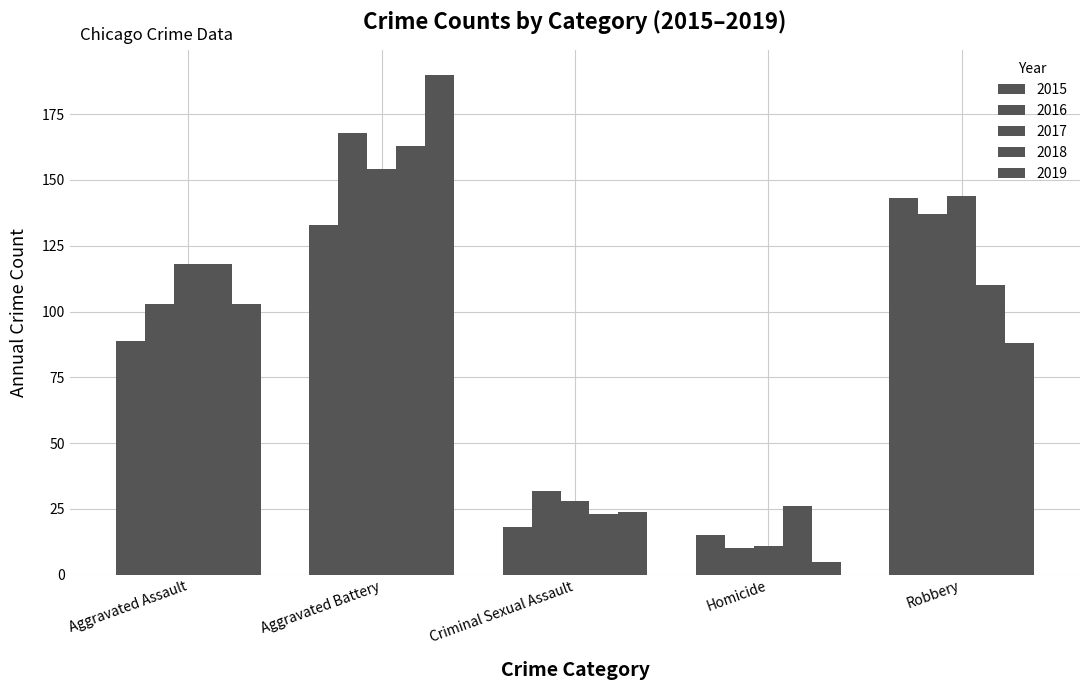

Reading left to right, transcribe all the data shown in this chart.

89	133	18	15	143	103	168	32	10	137	118	154	28	11	144	118	163	23	26	110	103	190	24	5	88